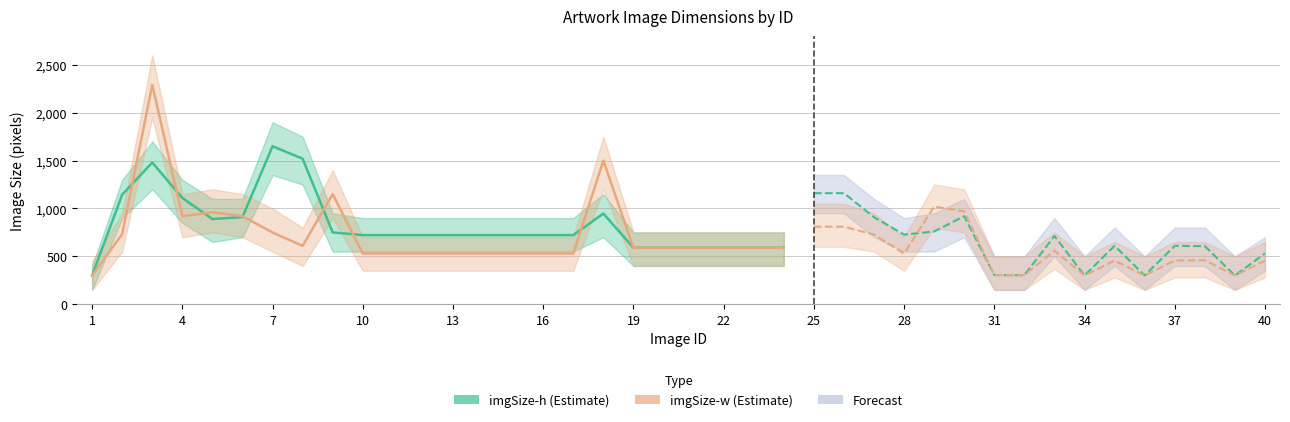

What is the sum of the imgSize-h values at 28 and 40?

1257